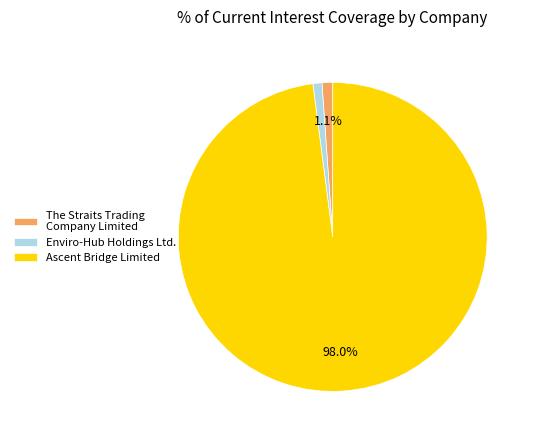

What percentage do The Straits Trading Company Limited and Ascent Bridge Limited together represent?

99.1%